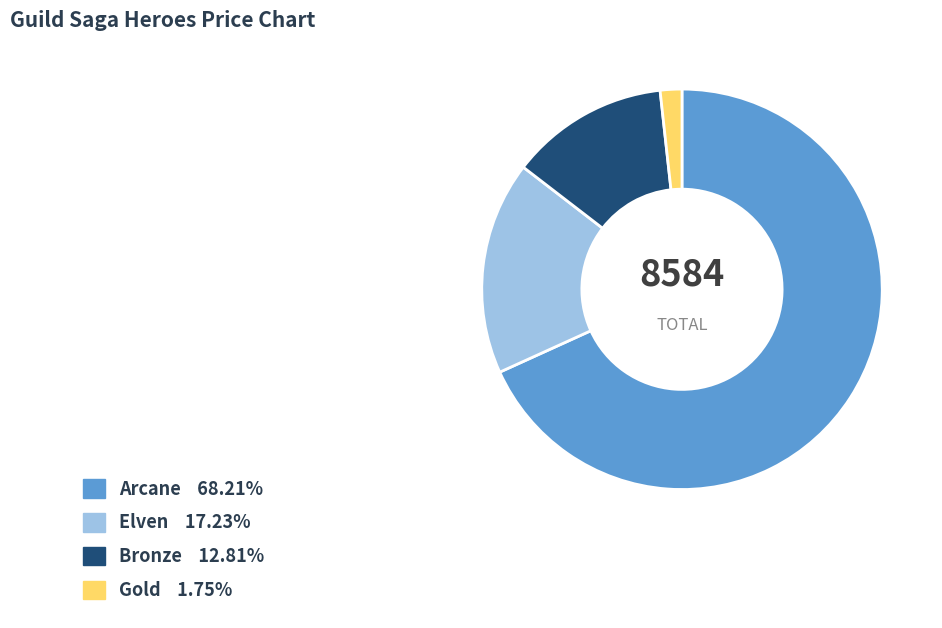

Is there a majority slice in this chart?

Yes